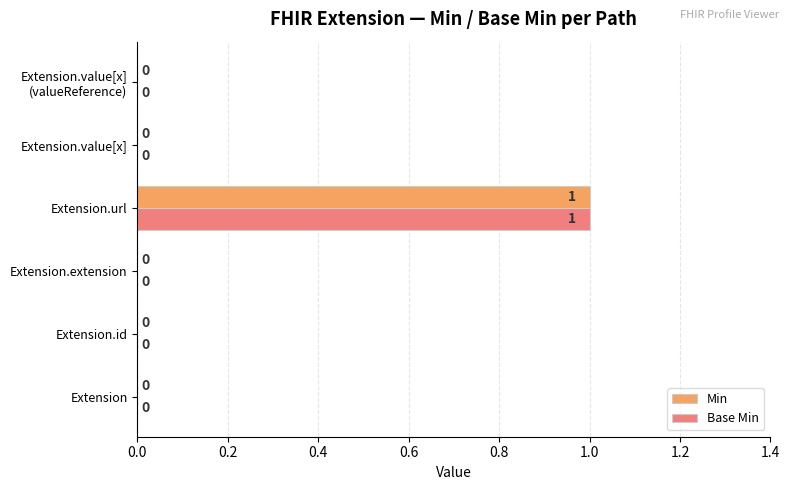

At which category is the sum across all series the highest?

Extension.url